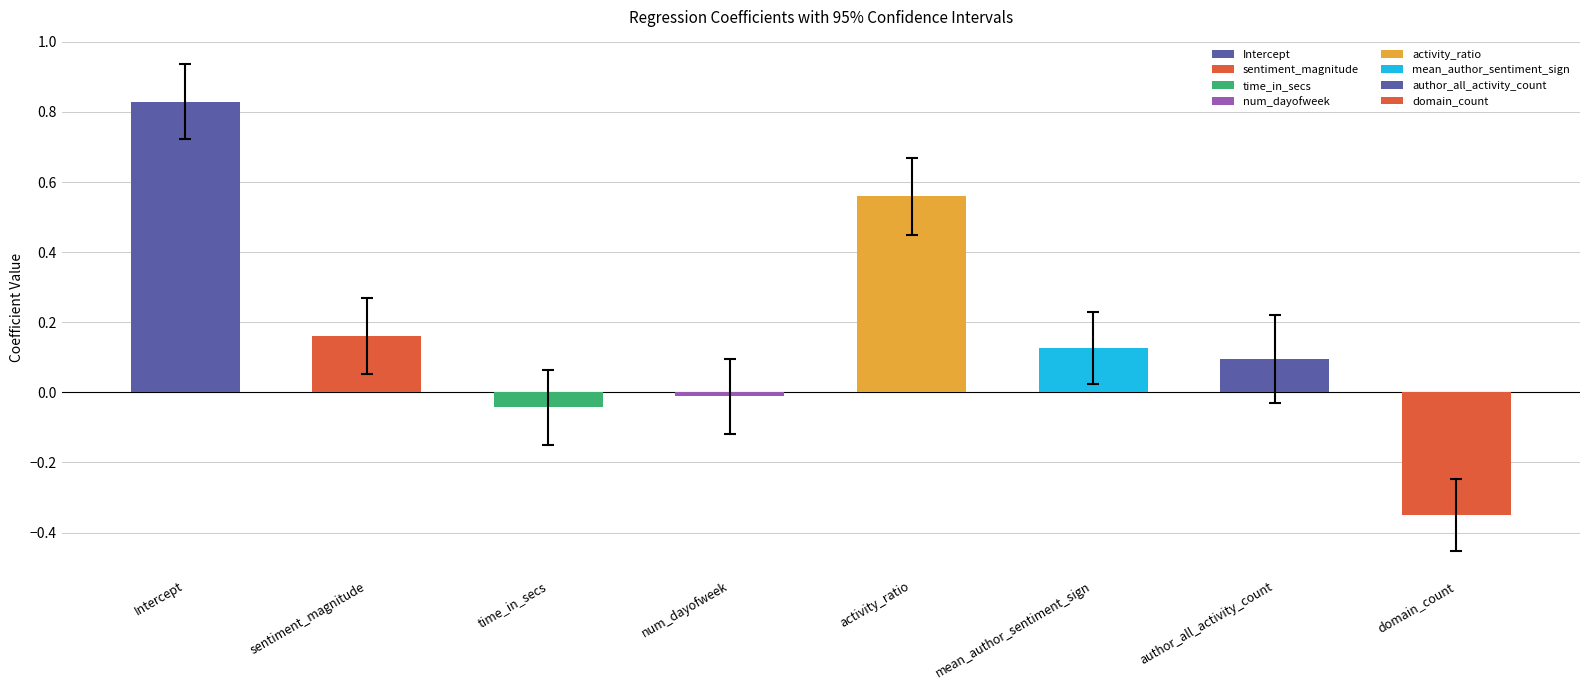

Are the bars horizontal?

No